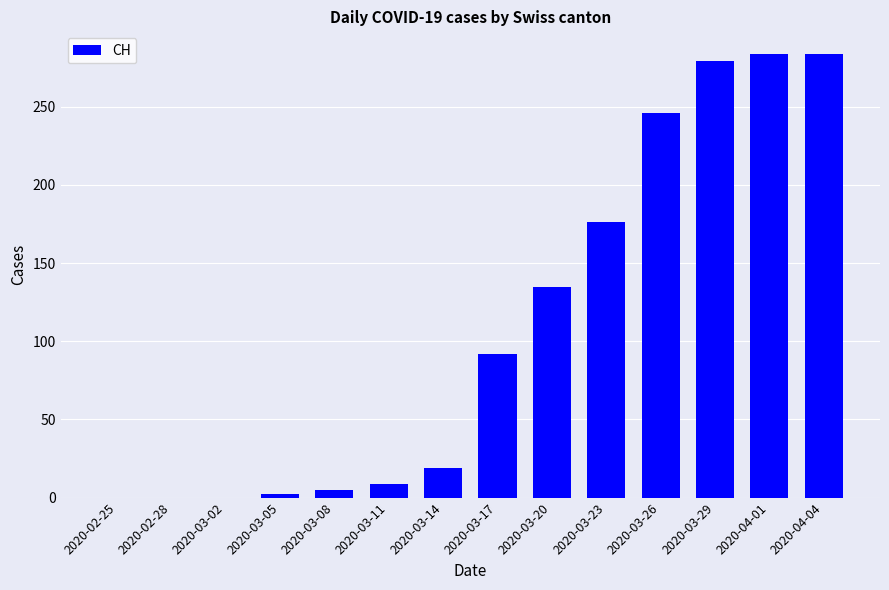

True or false: the data shows 244 at 2020-03-23.

False